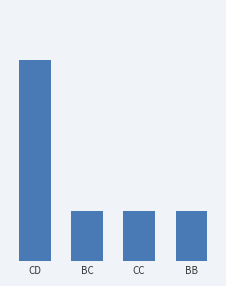

Does the chart contain any negative values?

No